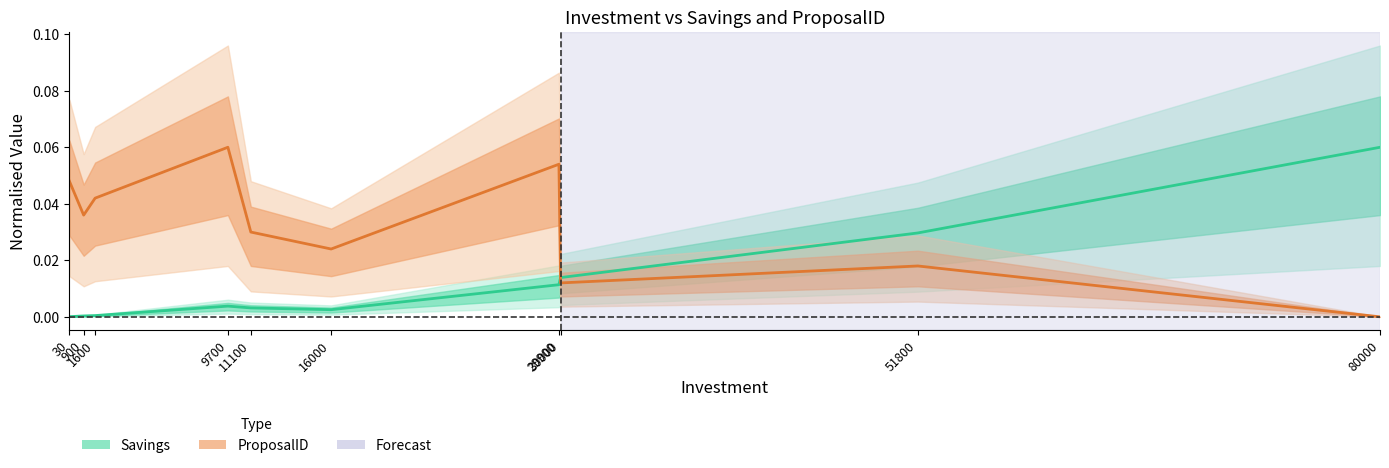

Reading left to right, transcribe all the data shown in this chart.

Savings: 0.0	0.0	0.0	0.0	0.0	0.0	0.0	0.0	0.0	0.1
ProposalID: 0.0	0.0	0.0	0.1	0.0	0.0	0.1	0.0	0.0	0.0